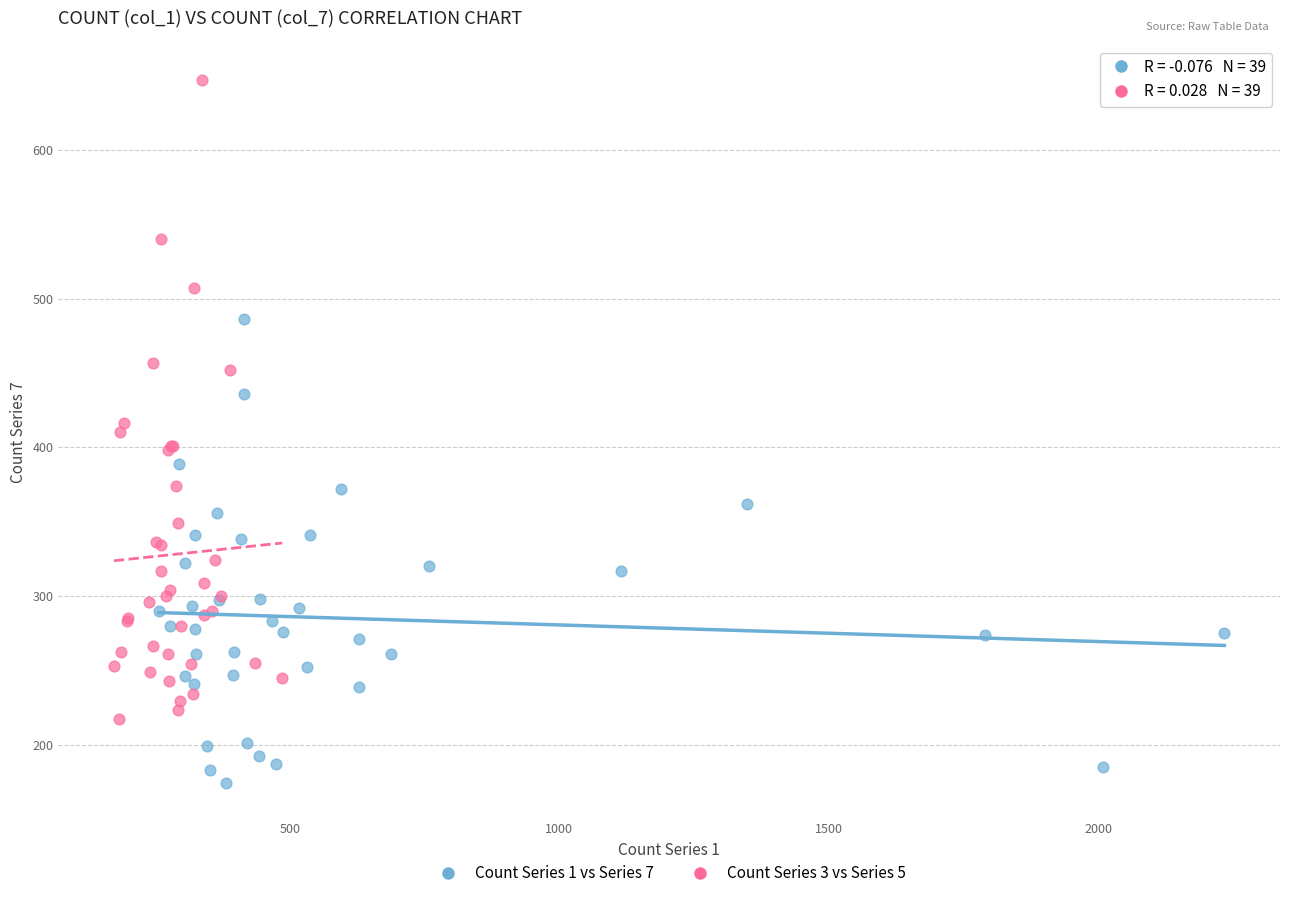

Which series reaches the maximum Y coordinate?

Count Series 3 vs Series 5